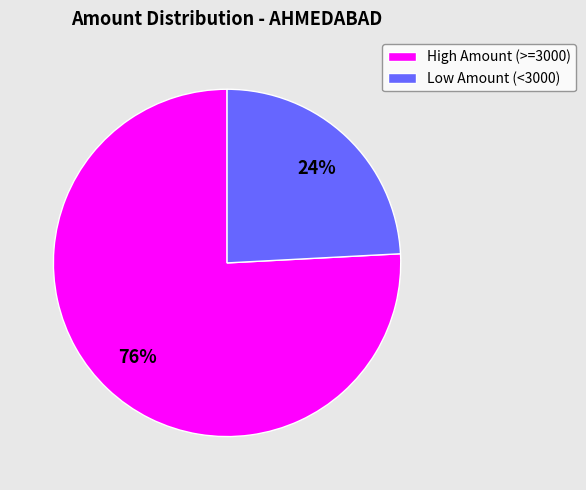

To the nearest percent, what is the average slice percentage?

50%